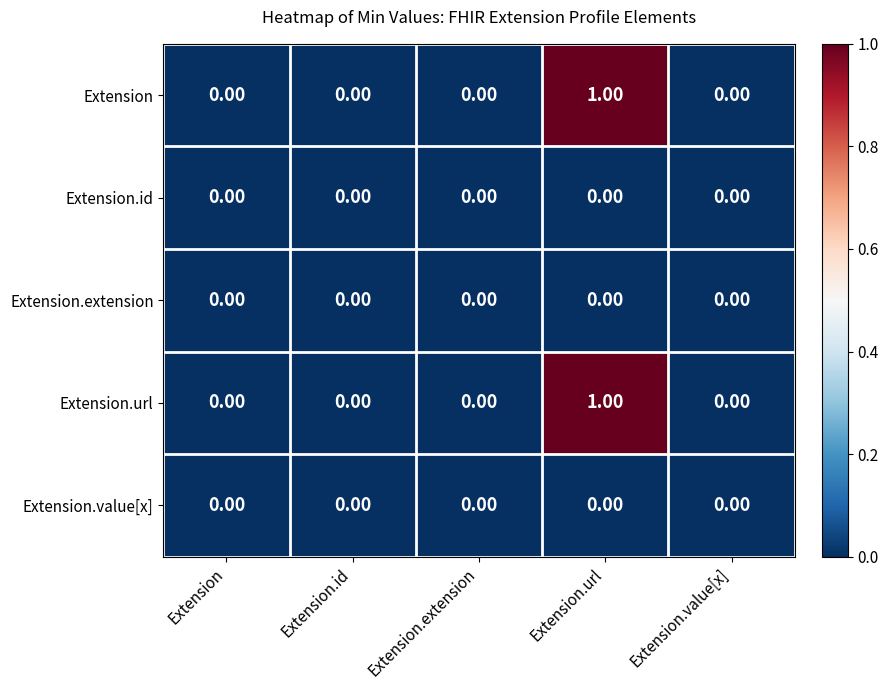

Which category has the highest value in the Extension.url series?

Extension.url